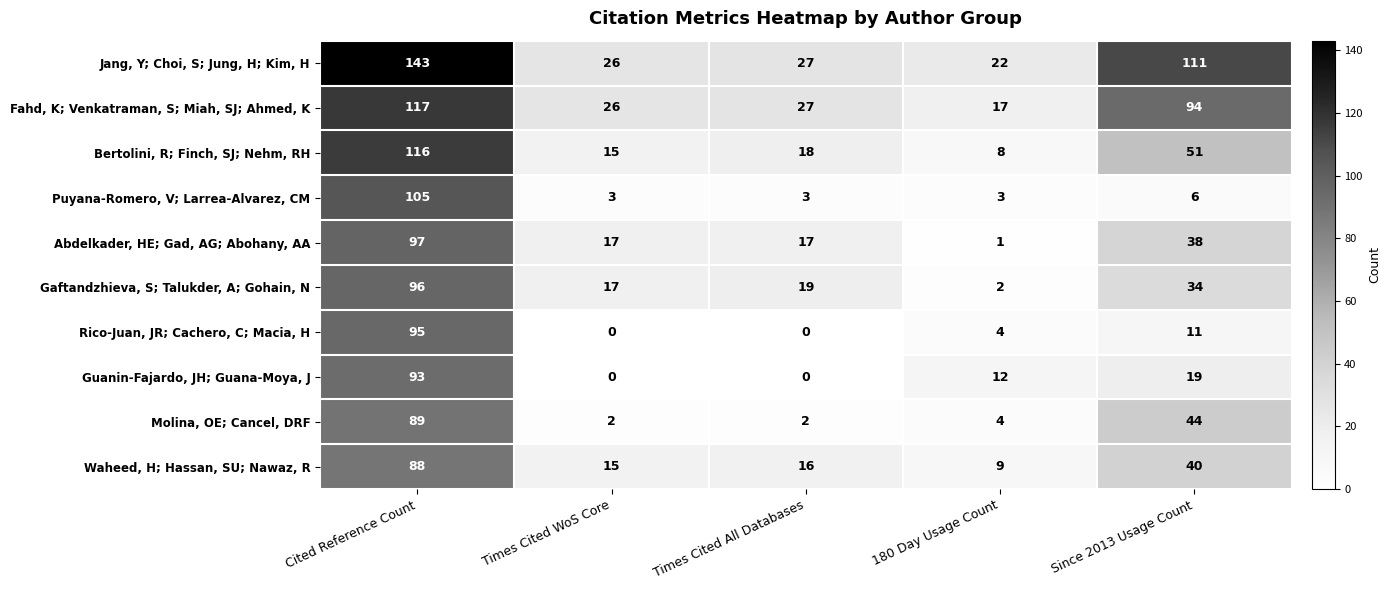

At Since 2013 Usage Count, list the series in order from smallest to largest.

Puyana-Romero, V; Larrea-Alvarez, CM, Rico-Juan, JR; Cachero, C; Macia, H, Guanin-Fajardo, JH; Guana-Moya, J, Gaftandzhieva, S; Talukder, A; Gohain, N, Abdelkader, HE; Gad, AG; Abohany, AA, Waheed, H; Hassan, SU; Nawaz, R, Molina, OE; Cancel, DRF, Bertolini, R; Finch, SJ; Nehm, RH, Fahd, K; Venkatraman, S; Miah, SJ; Ahmed, K, Jang, Y; Choi, S; Jung, H; Kim, H